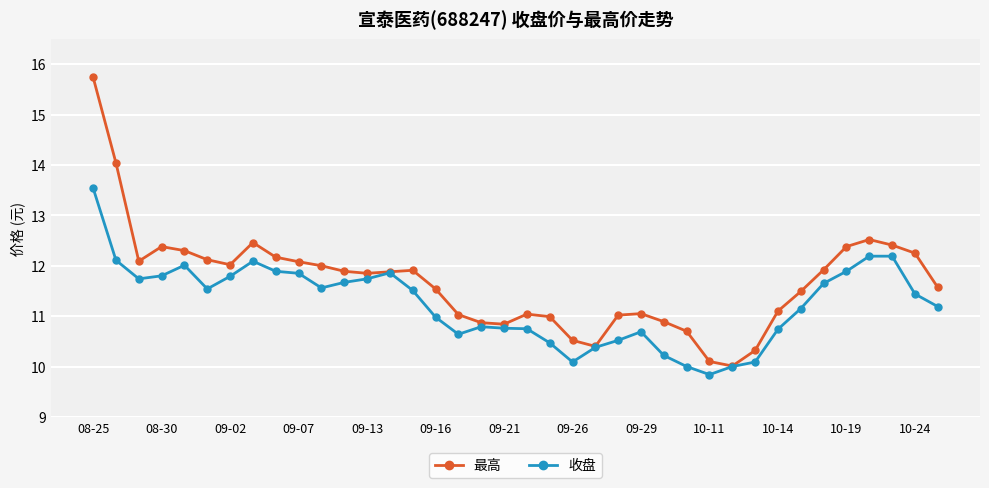

What is the minimum value for 最高?

10.0